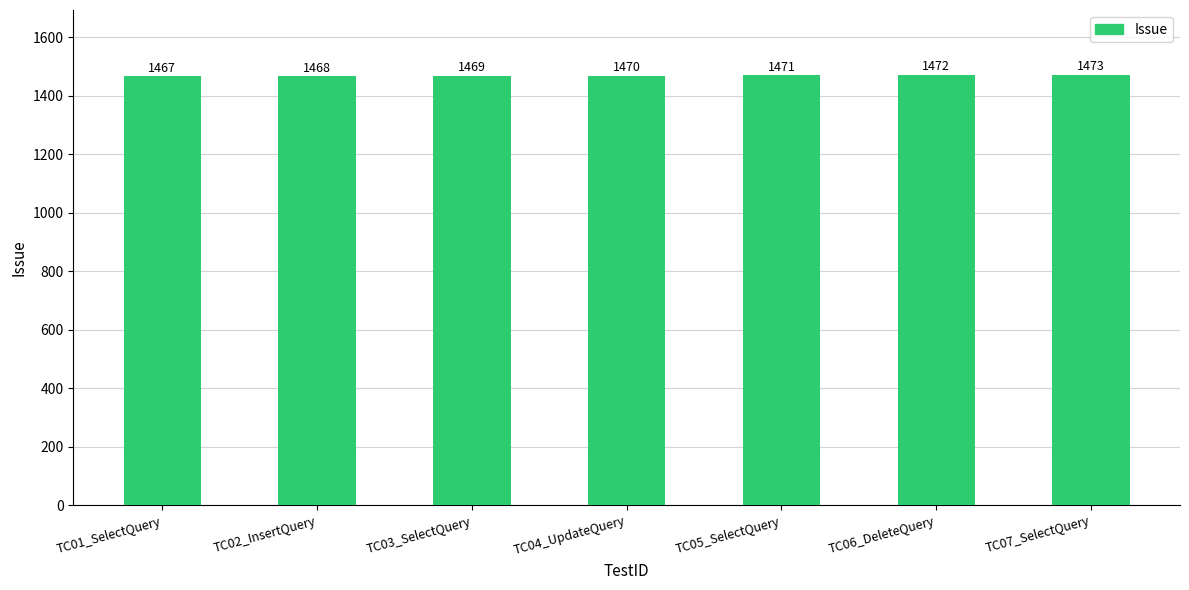

What is the value of the 4th bar from the left?

1470